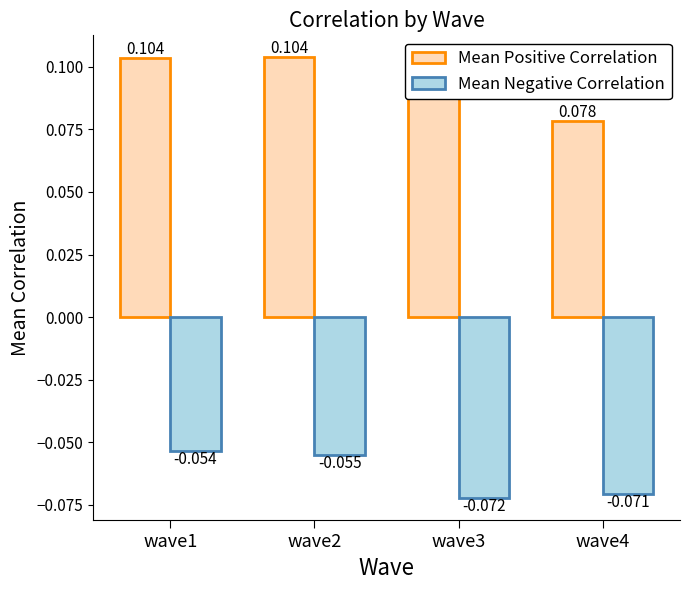

Which category has the lowest value across all series?

wave3